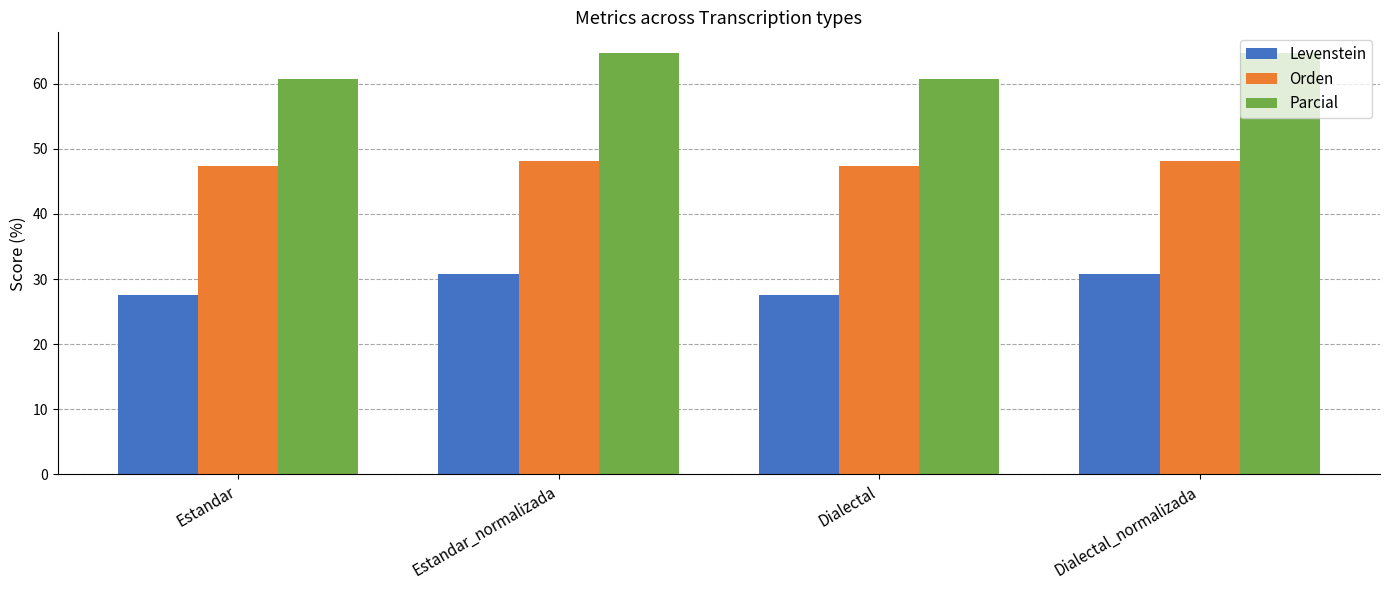

How many groups of bars are there?

4